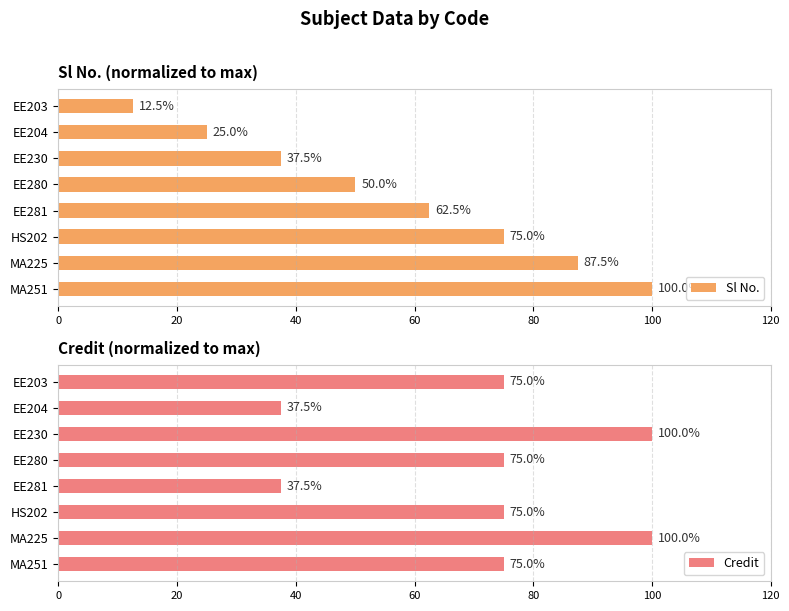

Rank the series by their average value, from highest to lowest.

Credit, Sl No.